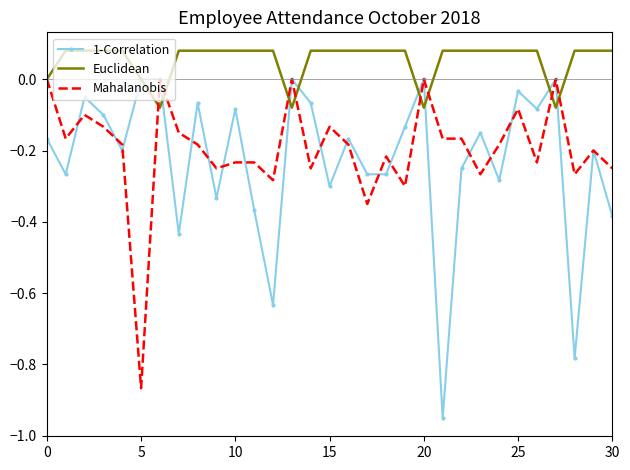

Which series has the largest range (max minus min)?

1-Correlation